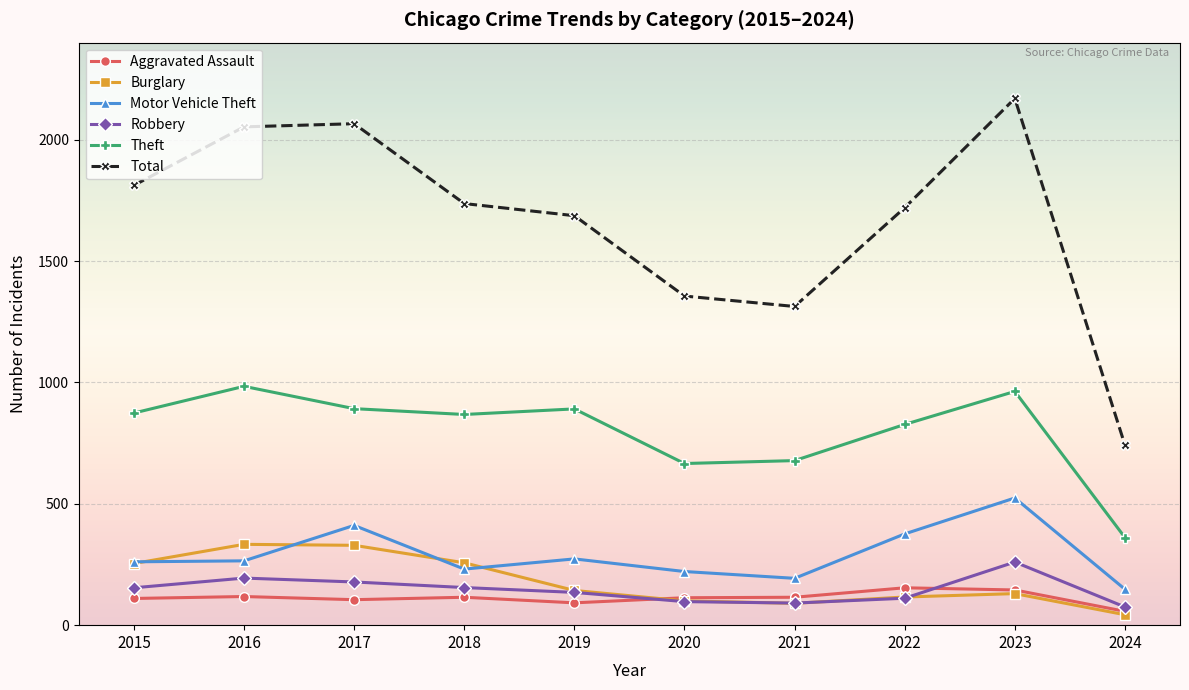

List the series in order of their peak value, highest first.

Total, Theft, Motor Vehicle Theft, Burglary, Robbery, Aggravated Assault